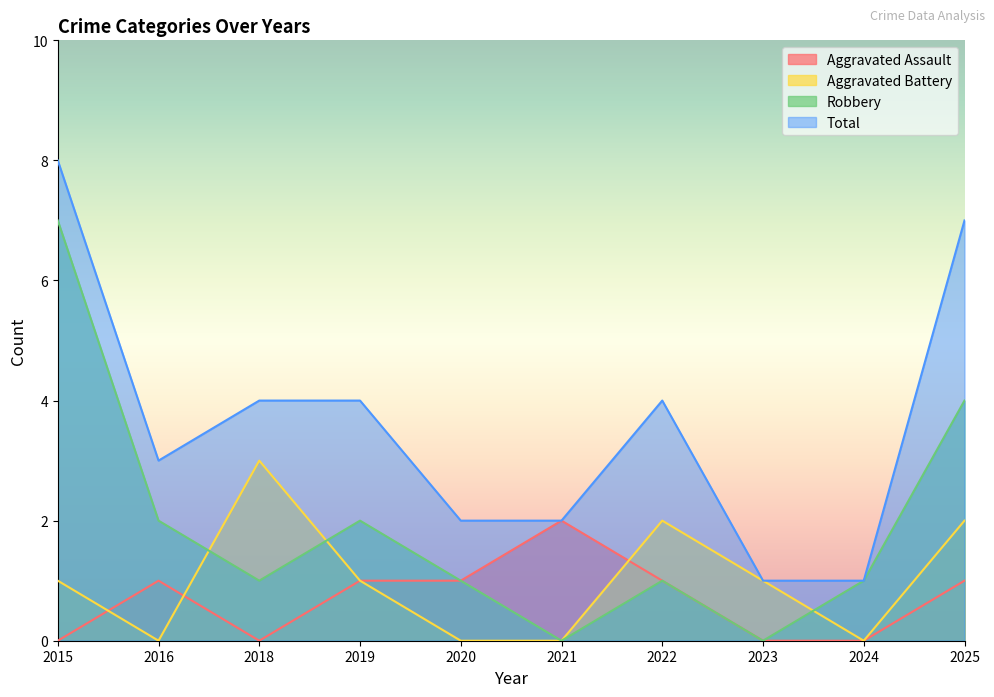

Is the value of Aggravated Assault at 2015 greater than the value of Total at 2021?

No